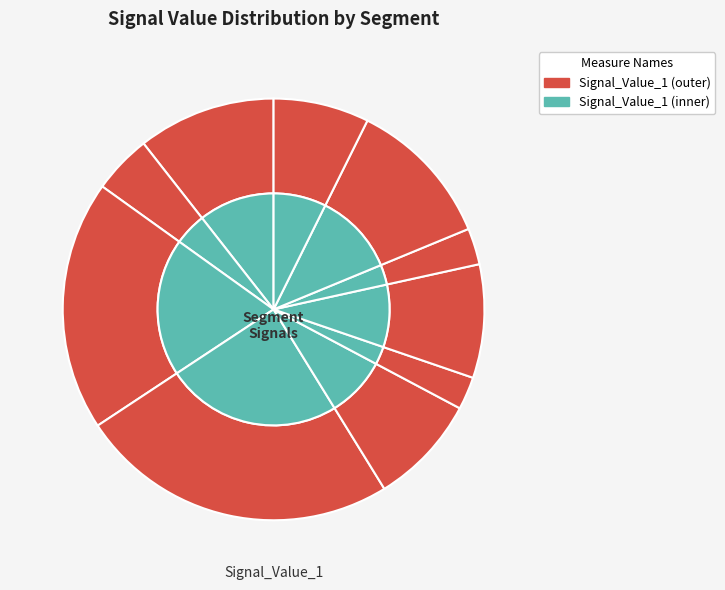

Is there any slice that represents more than half of the pie?

No